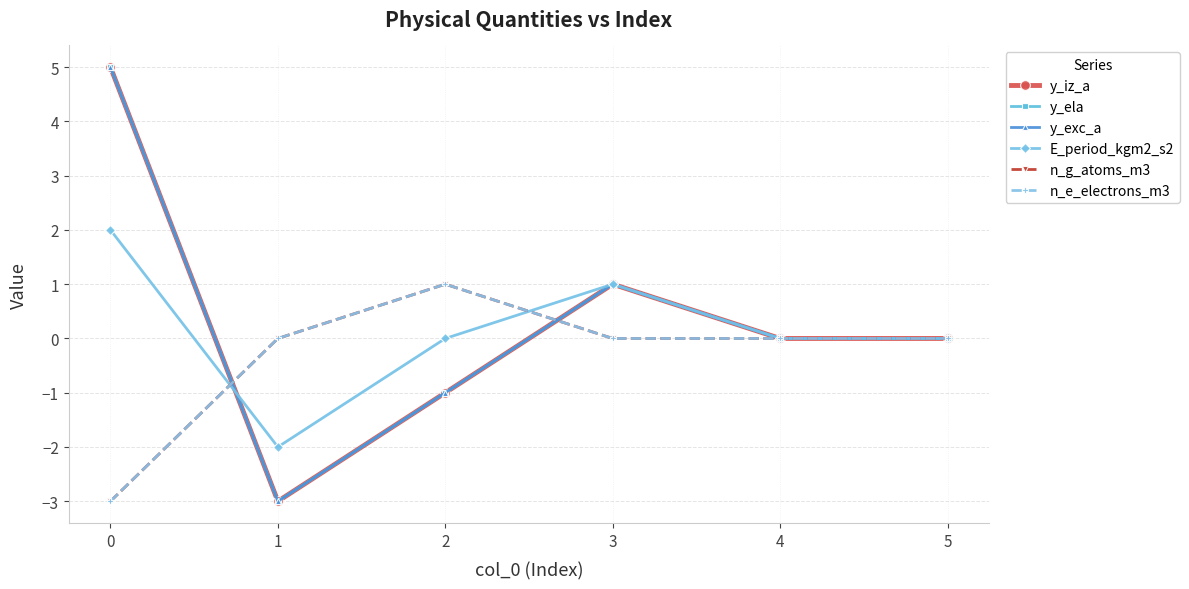

How many lines are shown in the chart?

6